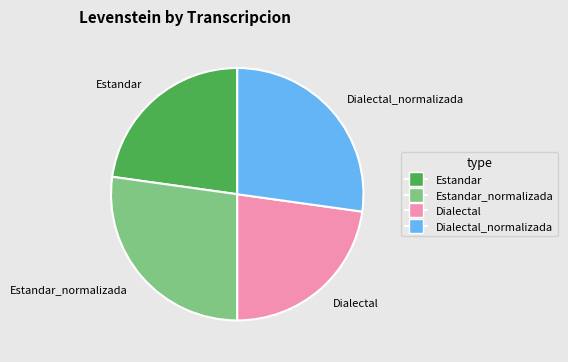

Combined, do Estandar and Dialectal account for over 50%?

No